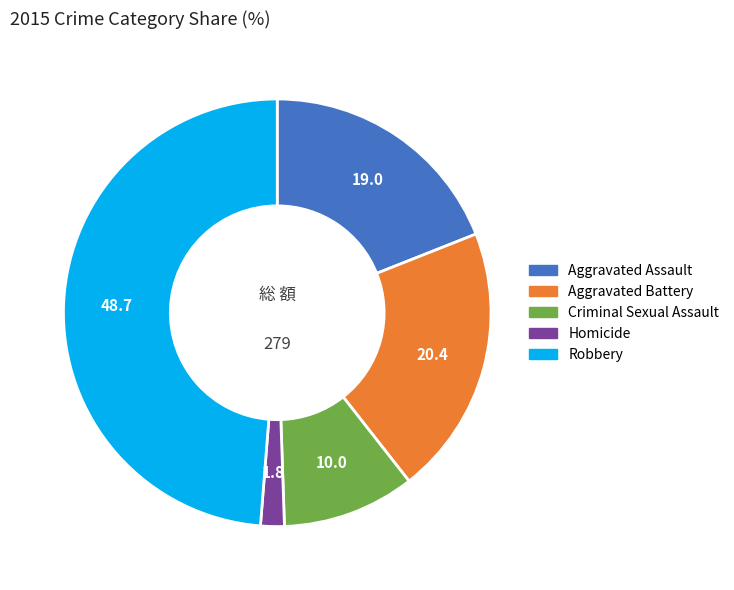

Rank the categories by value from highest to lowest.

Robbery, Aggravated Battery, Aggravated Assault, Criminal Sexual Assault, Homicide